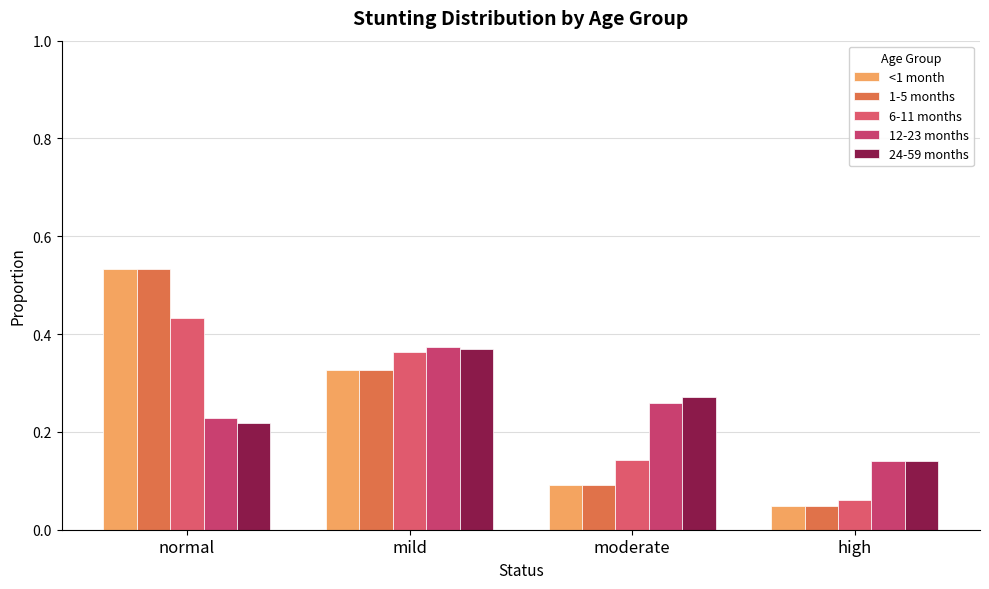

Count the number of data series in this chart.

5